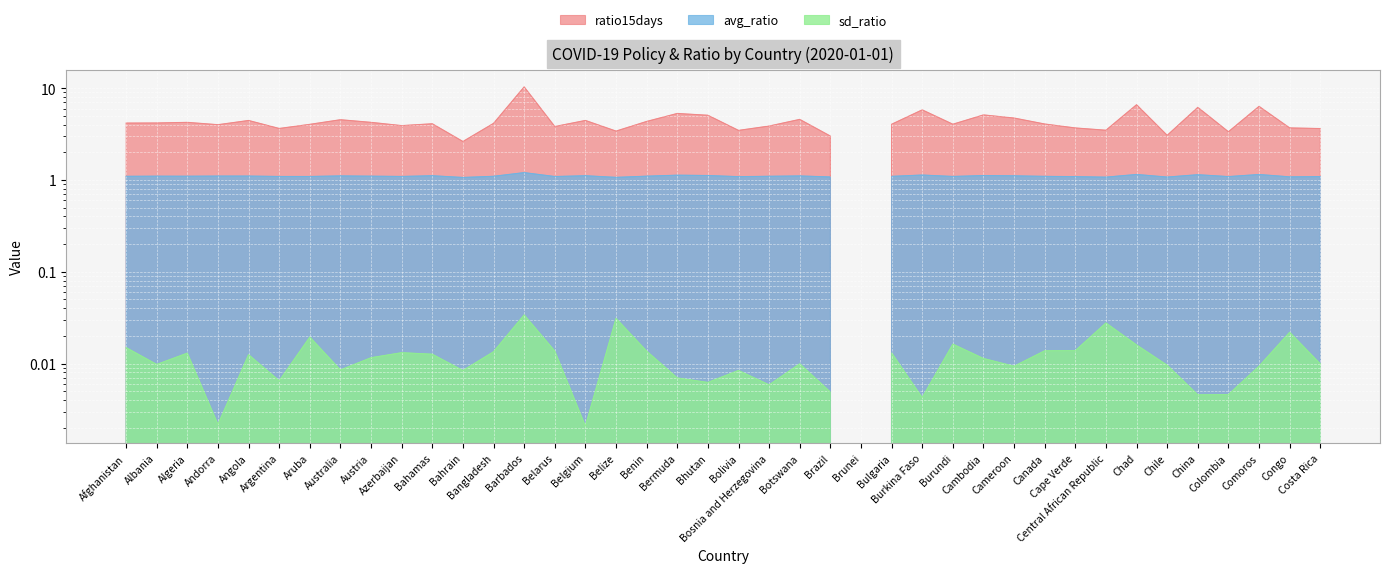

What is the label of the 28th point from the left?

Burundi